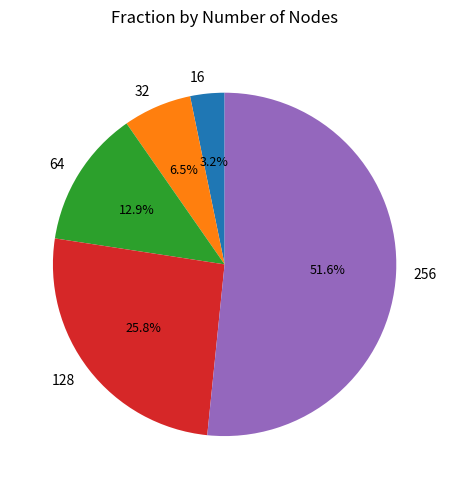

Rank the categories by value from highest to lowest.

256, 128, 64, 32, 16